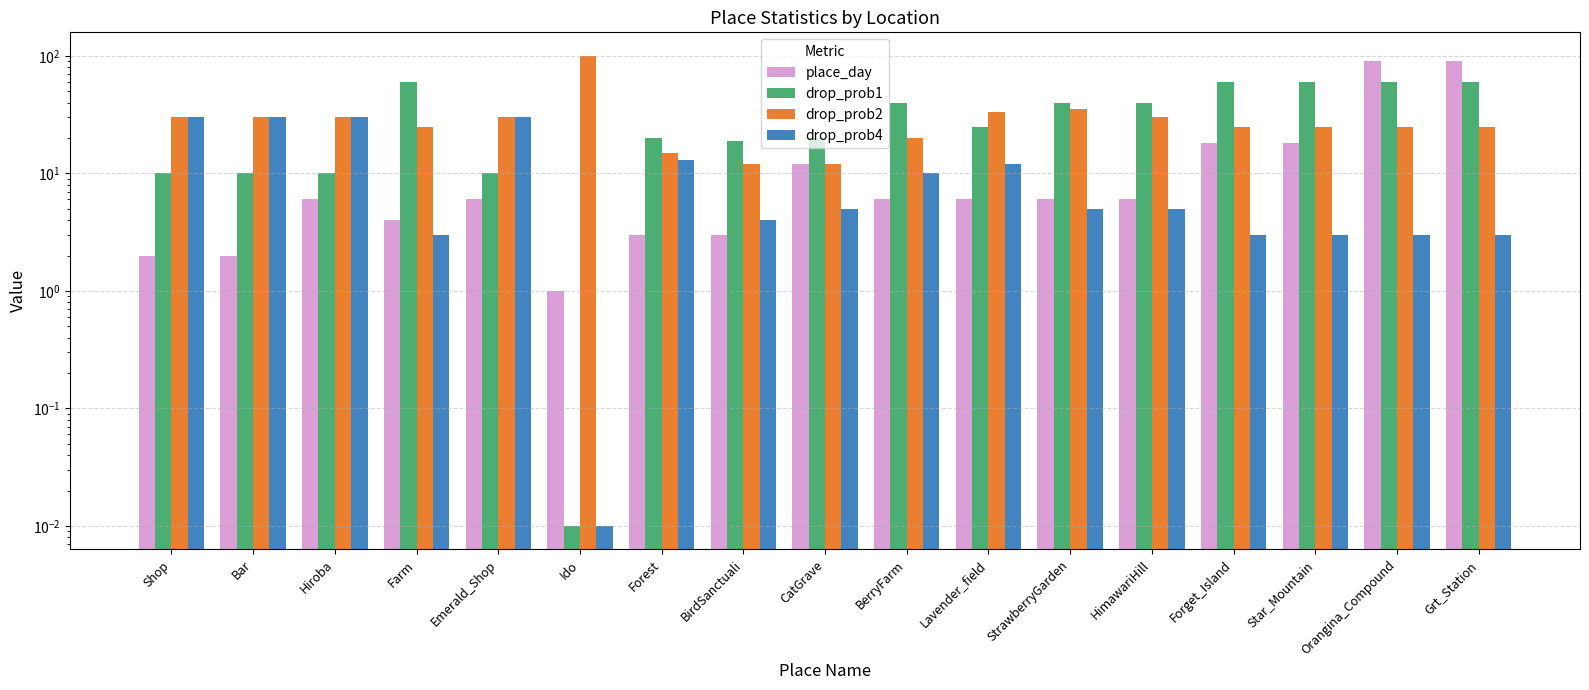

Rank the series by their maximum value, from highest to lowest.

drop_prob2, place_day, drop_prob1, drop_prob4